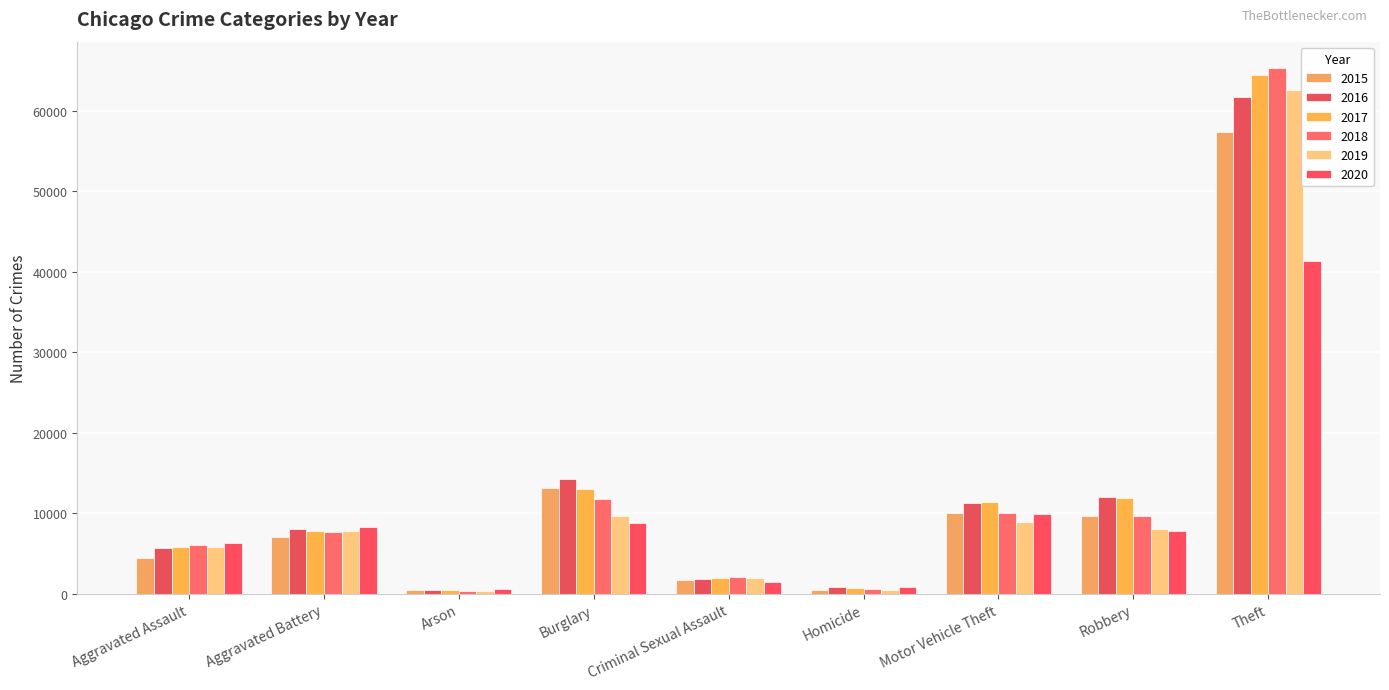

Reading right to left, transcribe all the data shown in this chart.

2015: Theft=57352	Robbery=9638	Motor Vehicle Theft=10068	Homicide=496	Criminal Sexual Assault=1705	Burglary=13184	Arson=448	Aggravated Battery=7019	Aggravated Assault=4480
2016: Theft=61623	Robbery=11960	Motor Vehicle Theft=11285	Homicide=786	Criminal Sexual Assault=1856	Burglary=14289	Arson=515	Aggravated Battery=8085	Aggravated Assault=5713
2017: Theft=64386	Robbery=11880	Motor Vehicle Theft=11380	Homicide=672	Criminal Sexual Assault=1979	Burglary=13001	Arson=444	Aggravated Battery=7845	Aggravated Assault=5793
2018: Theft=65290	Robbery=9681	Motor Vehicle Theft=9985	Homicide=588	Criminal Sexual Assault=2042	Burglary=11747	Arson=373	Aggravated Battery=7735	Aggravated Assault=6002
2019: Theft=62496	Robbery=7995	Motor Vehicle Theft=8978	Homicide=499	Criminal Sexual Assault=1920	Burglary=9638	Arson=376	Aggravated Battery=7858	Aggravated Assault=5841
2020: Theft=41343	Robbery=7855	Motor Vehicle Theft=9959	Homicide=787	Criminal Sexual Assault=1494	Burglary=8758	Arson=588	Aggravated Battery=8321	Aggravated Assault=6265